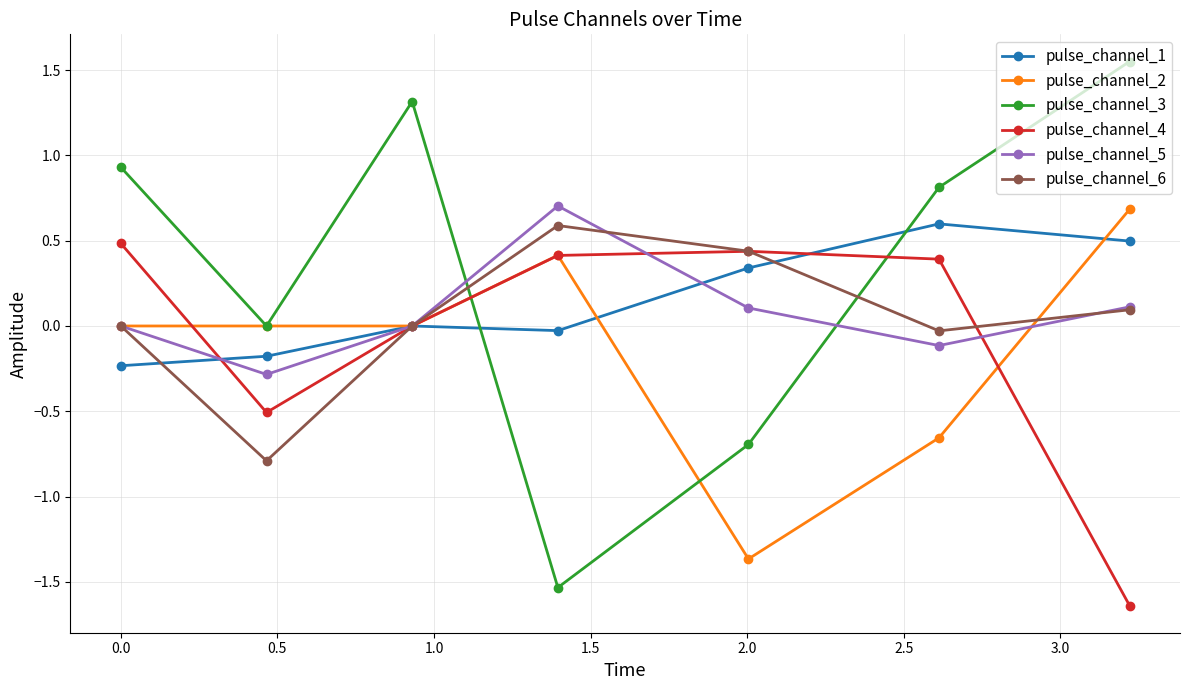

Which series ends up on top after the final intersection of pulse_channel_3 and pulse_channel_5?

pulse_channel_3